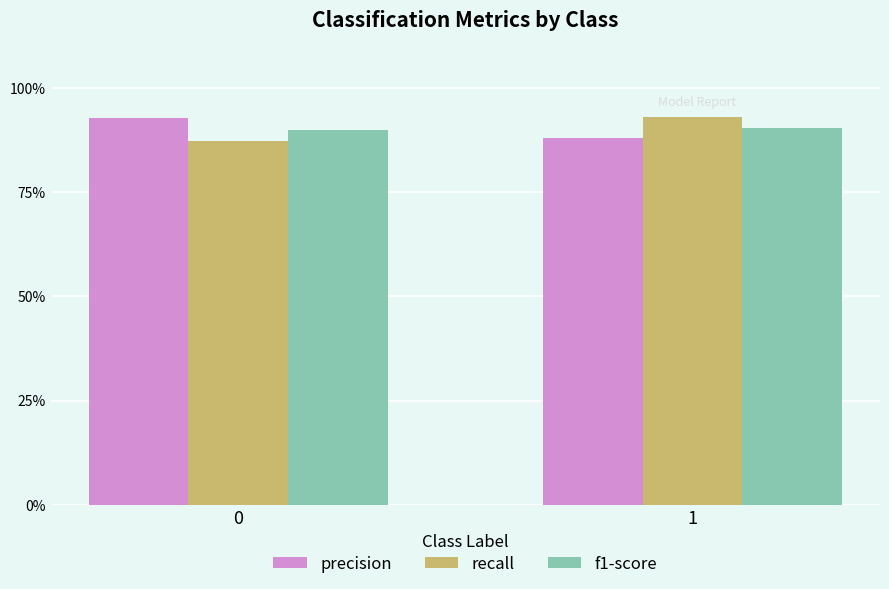

What are all the series names shown in the legend?

precision, recall, f1-score